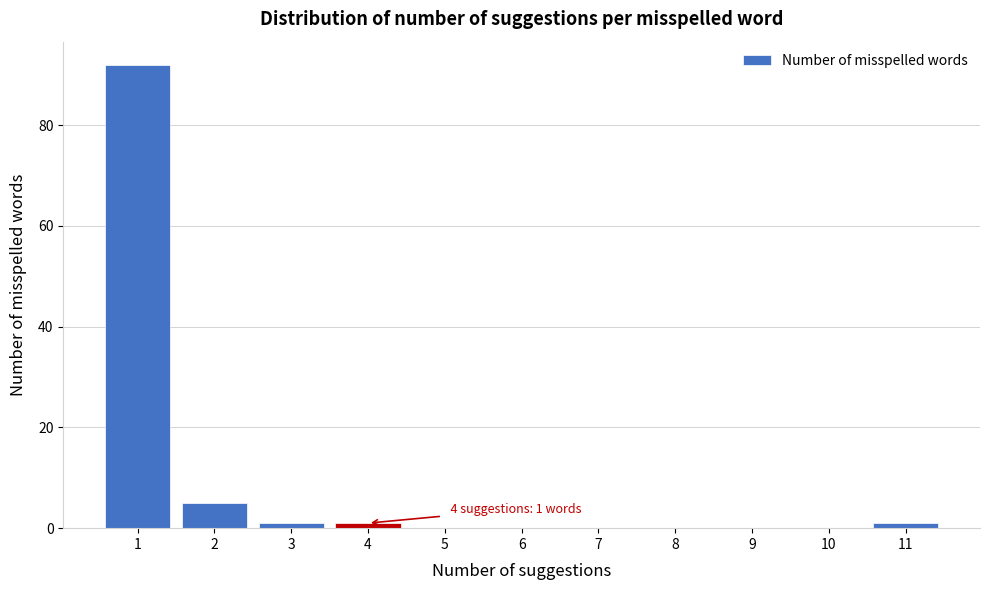

Reading left to right, transcribe all the data shown in this chart.

1=92	2=5	3=1	4=1	5=0	6=0	7=0	8=0	9=0	10=0	11=1